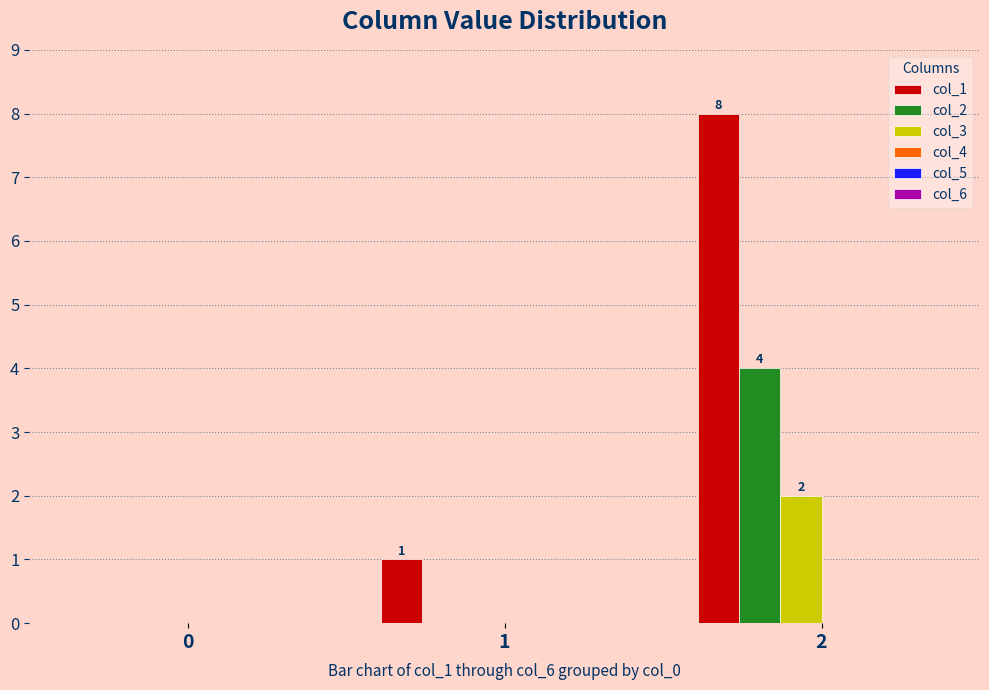

Reading left to right, extract all data points from this chart.

col_1: 0=0	1=1	2=8
col_2: 0=0	1=0	2=4
col_3: 0=0	1=0	2=2